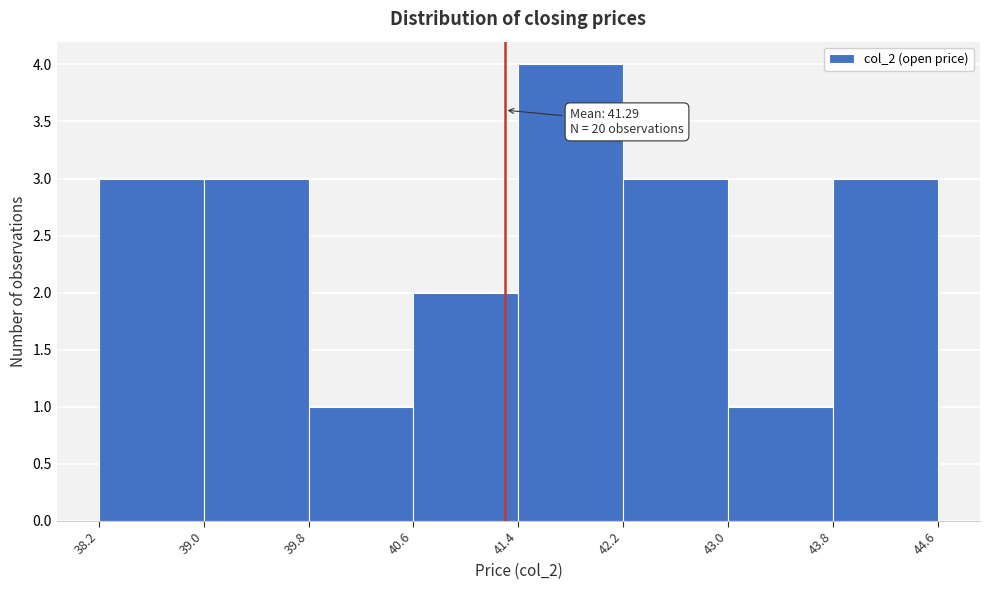

Which range on the x-axis has the tallest bar?

41.4 to 42.2